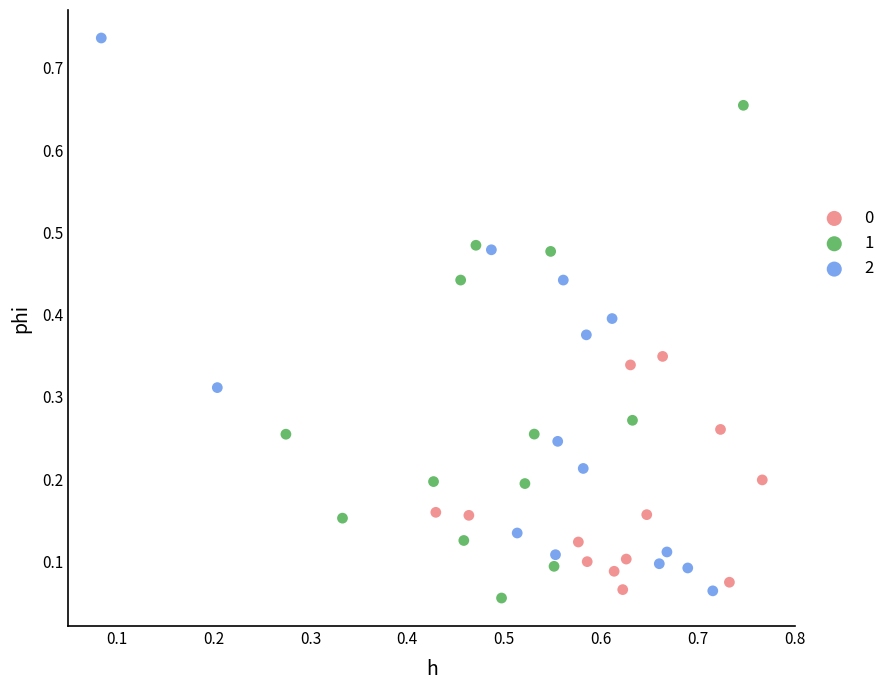

What are all the series names shown in the legend?

0, 1, 2